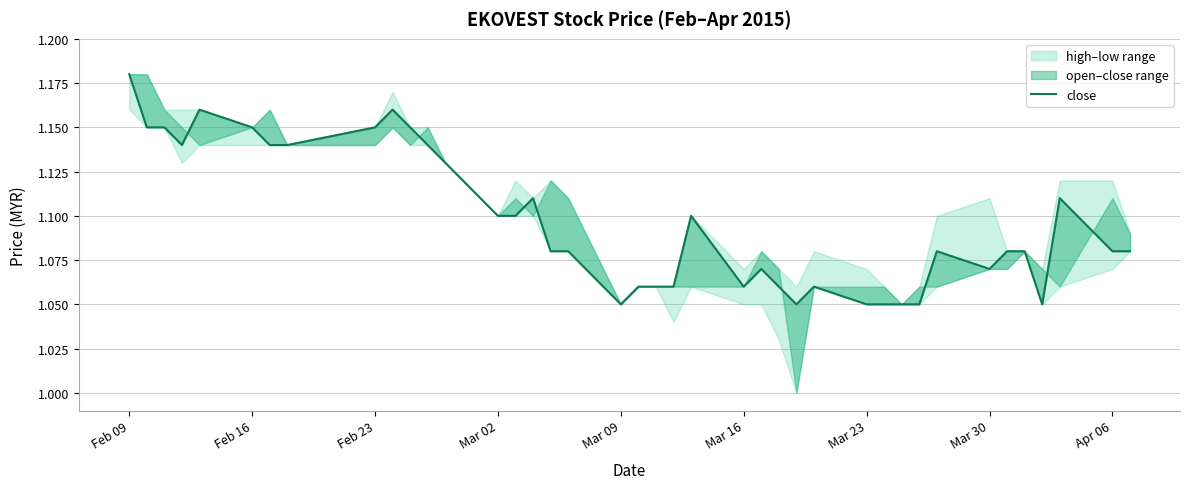

Does the chart display data point markers on the line(s)?

No